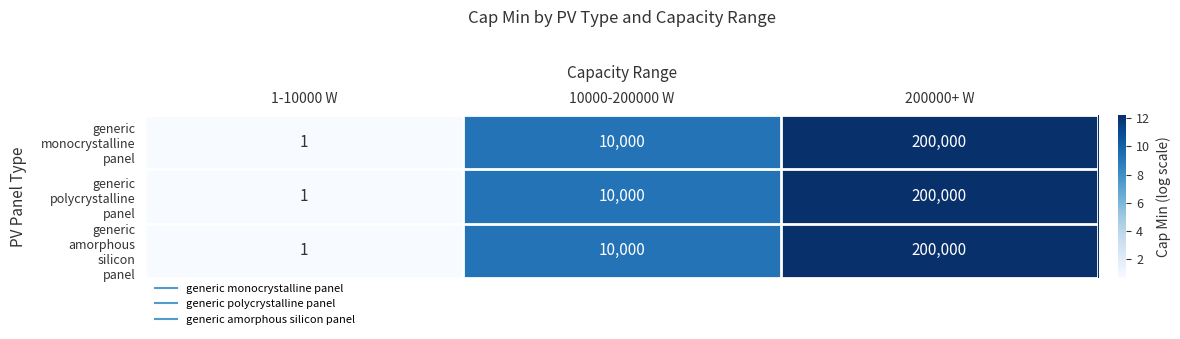

Which label corresponds to the largest value in the chart?

200000+ W